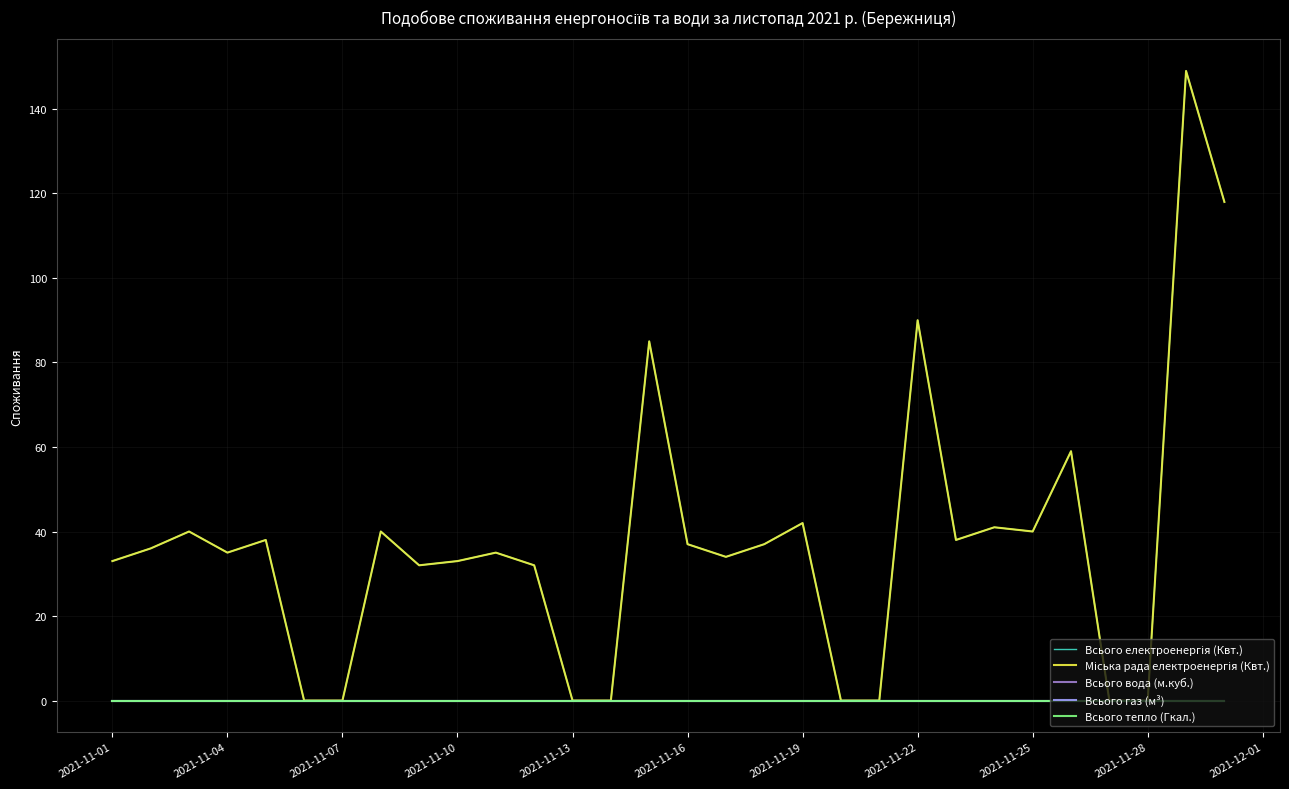

True or false: Всього електроенергія (Квт.) and Всього вода (м.куб.) cross at least once.

False